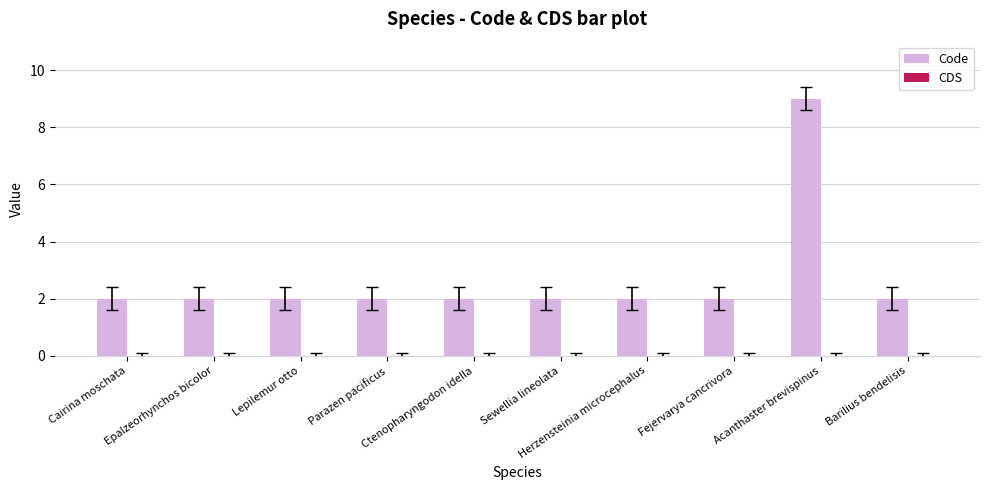

What is the maximum value shown in the chart?

9